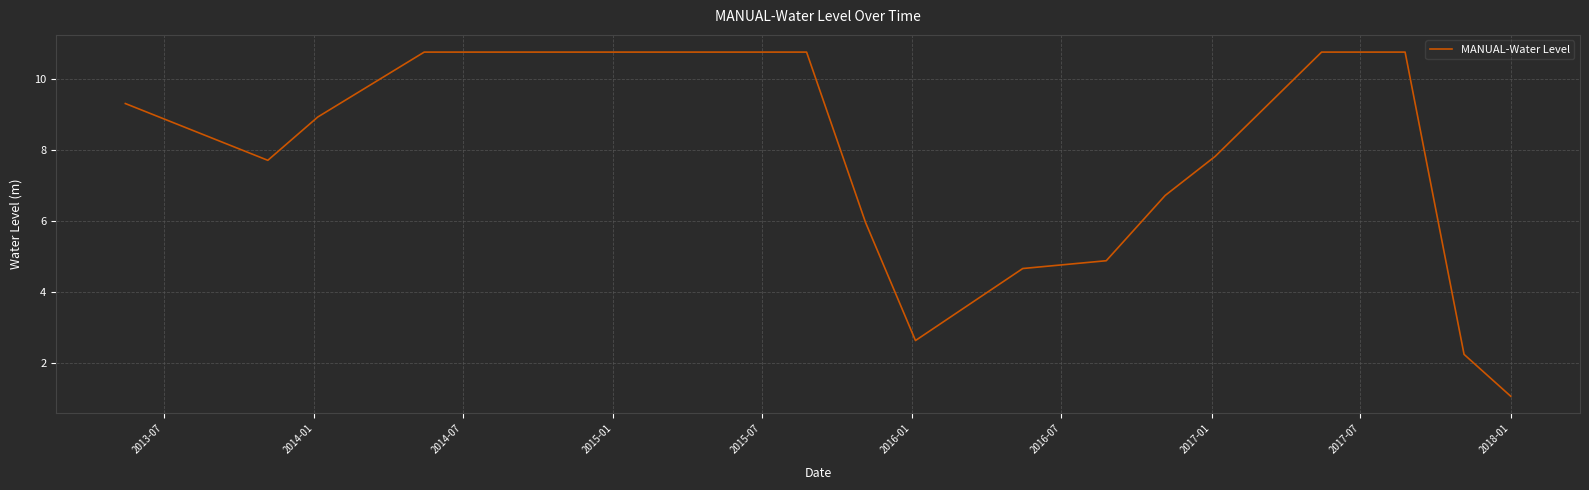

What is the greatest value displayed?

10.8